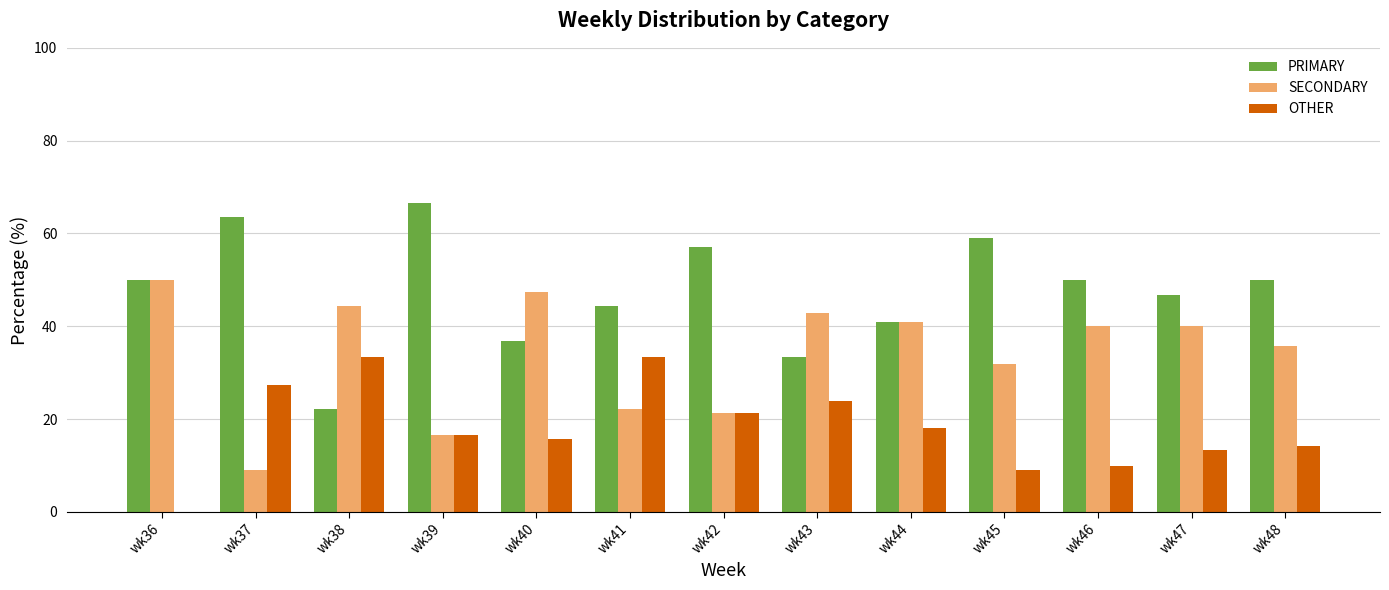

How many values in OTHER are above zero?

12